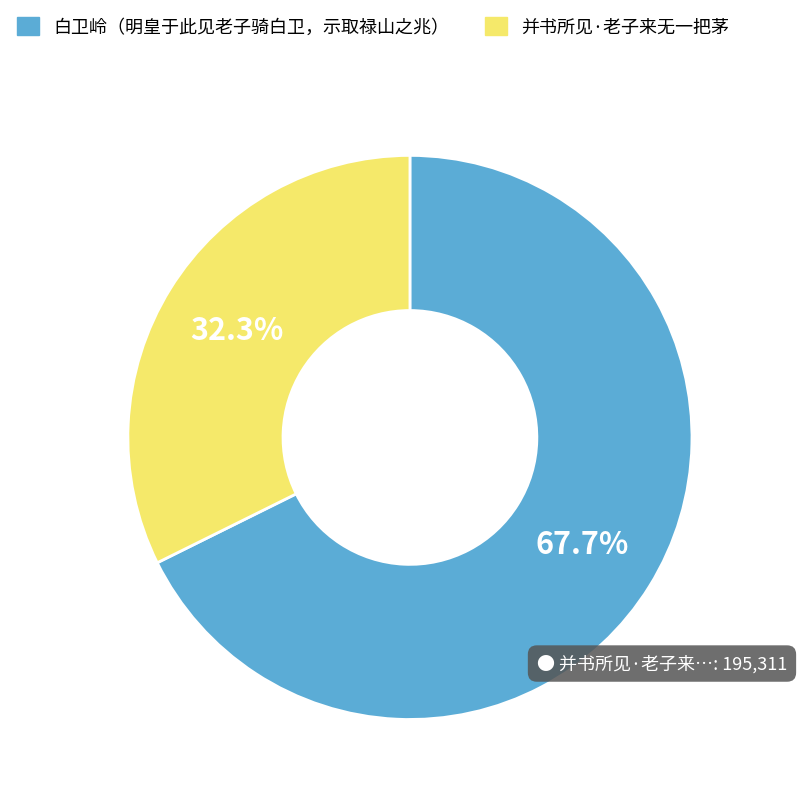

Is there any slice that represents more than half of the pie?

Yes